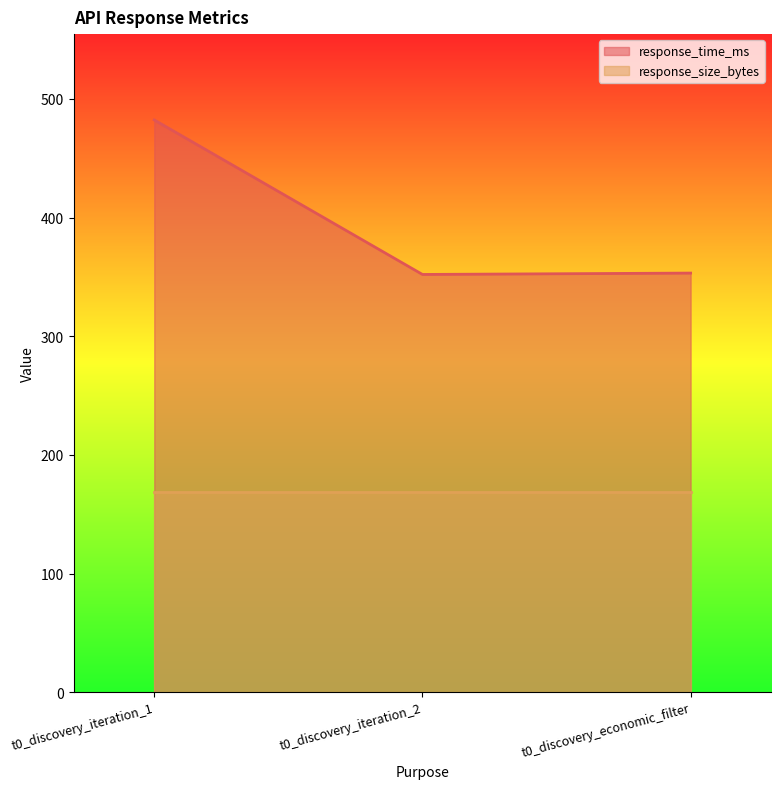

Reading left to right, extract all data points from this chart.

482.3	352.1	353.2